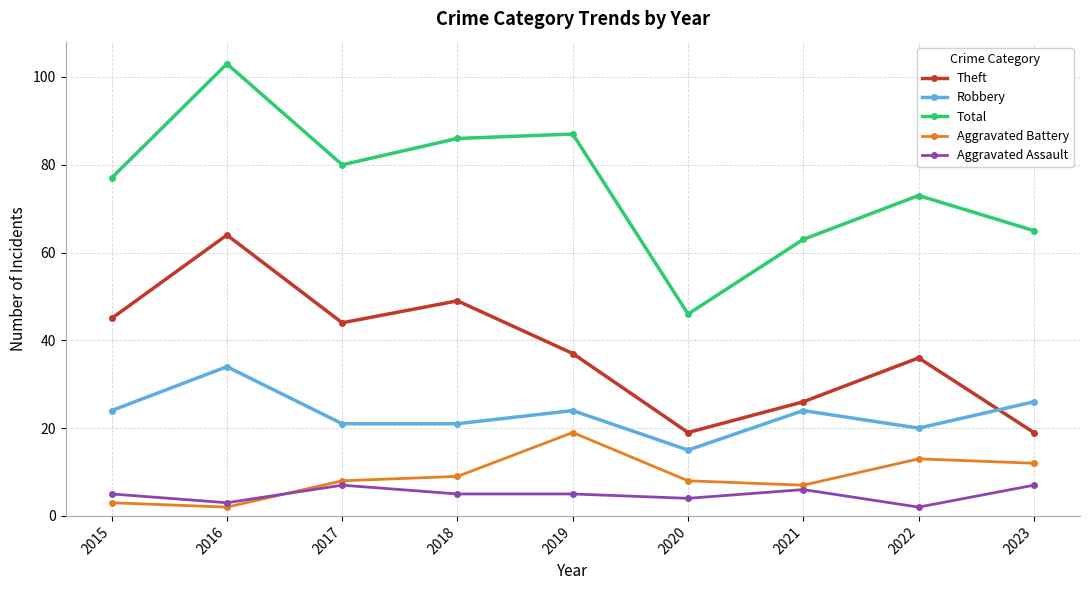

At which category does the chart reach its peak across all series?

2016